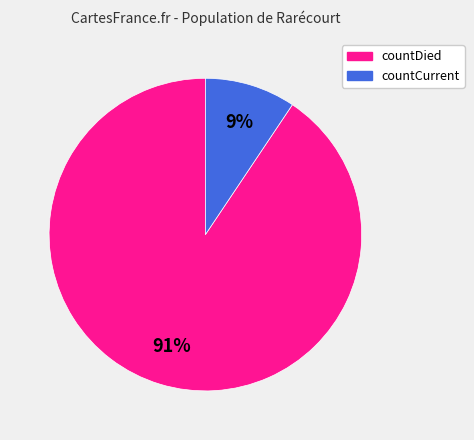

Between countCurrent and countDied, which is larger?

countDied